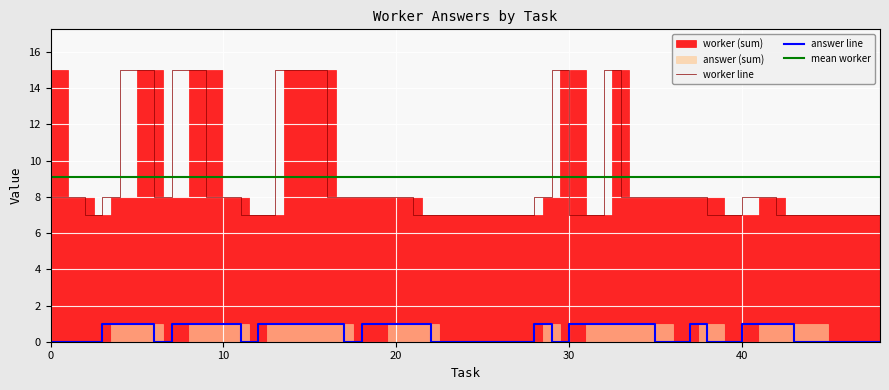

List the series in order of their peak value, highest first.

worker_count, answer_sum